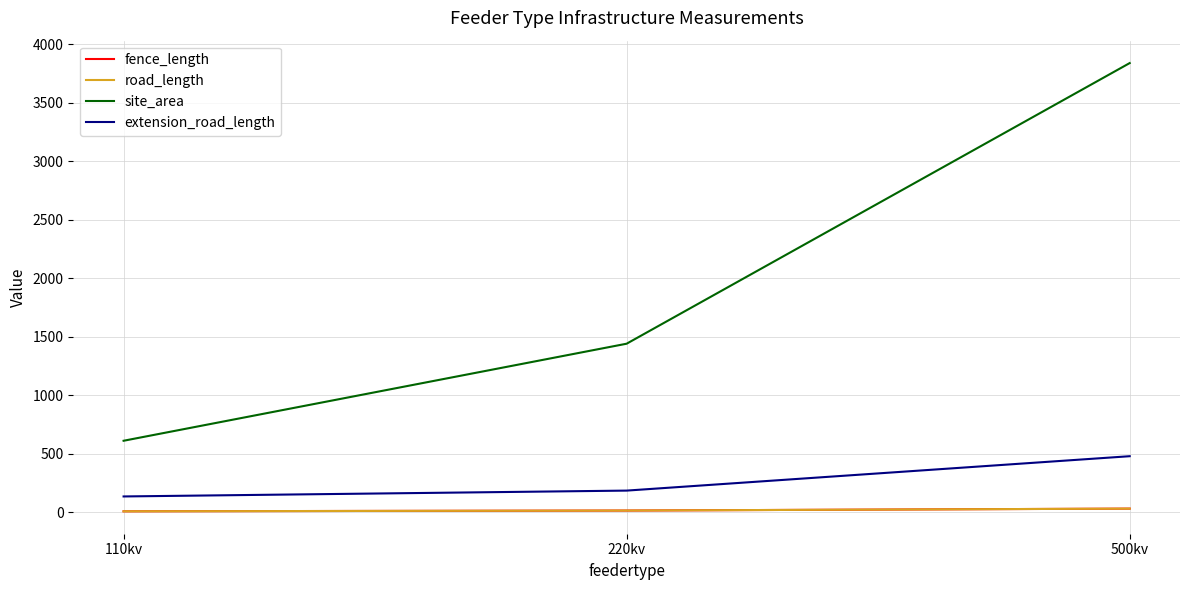

Reading right to left, extract all data points from this chart.

fence_length: 500kv=32.0	220kv=15.5	110kv=9.0
road_length: 500kv=32.0	220kv=15.5	110kv=9.0
site_area: 500kv=3840.0	220kv=1441.5	110kv=612.0
extension_road_length: 500kv=480.0	220kv=186.0	110kv=136.0